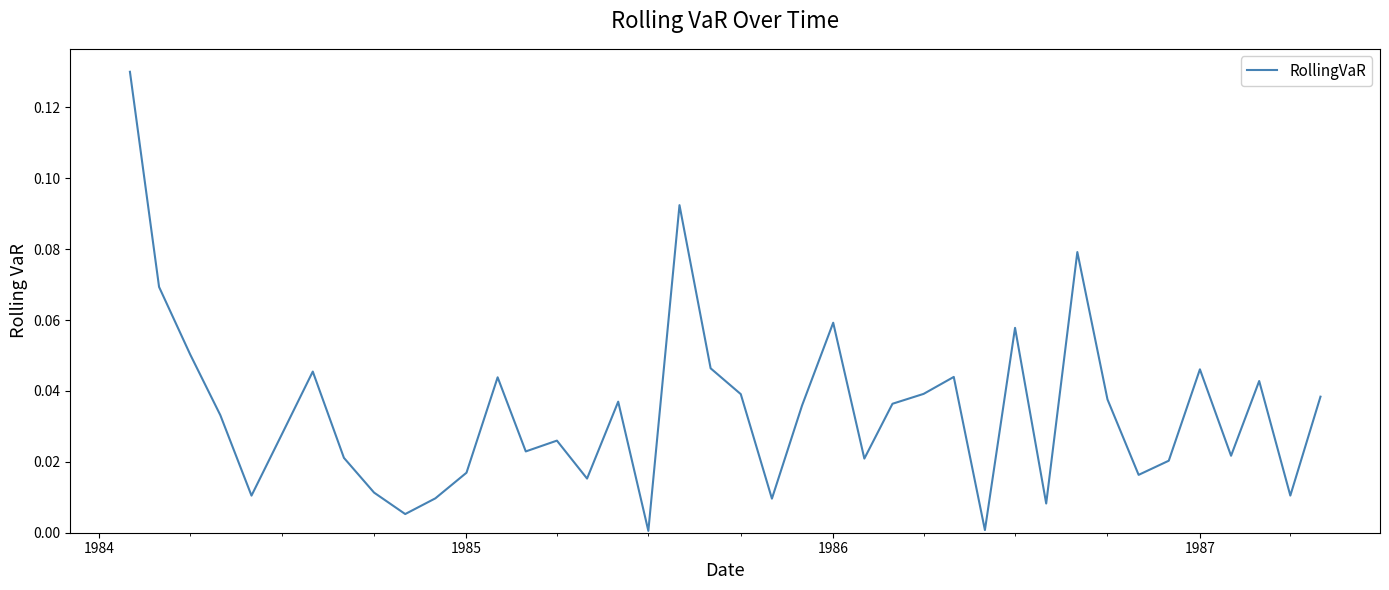

How many lines are shown in the chart?

1